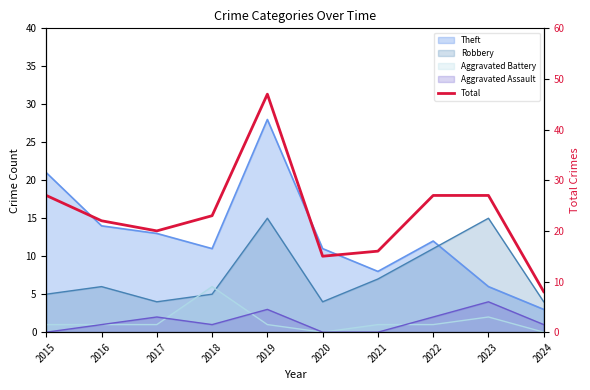

How many categories are shown in the chart?

10